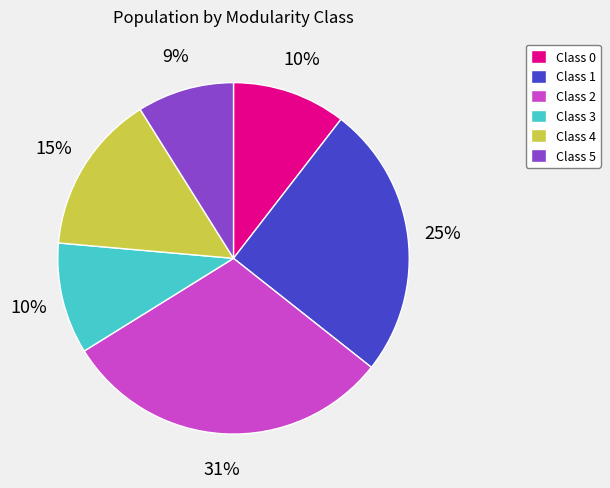

To the nearest percent, what is the difference between the largest and smallest slice percentages?

22%